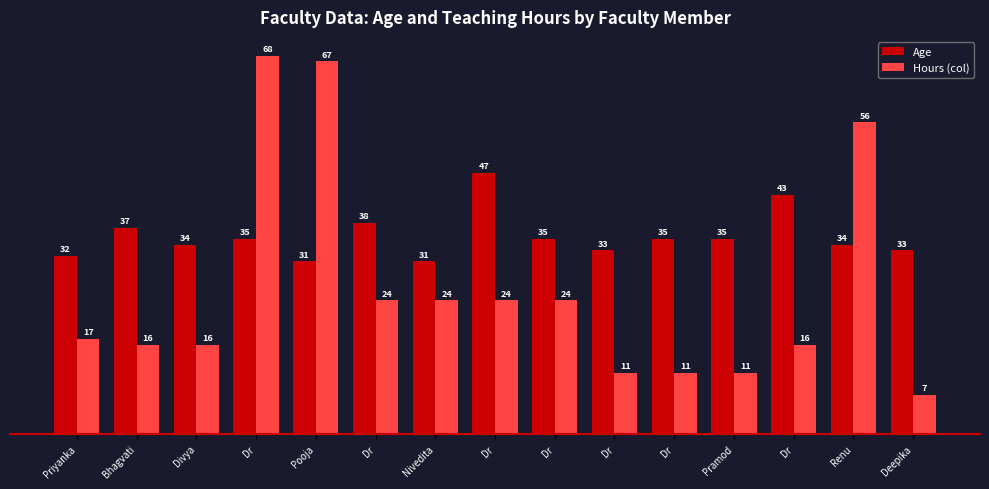

What is the difference between the second highest and minimum values in the Hours (col) series?

60